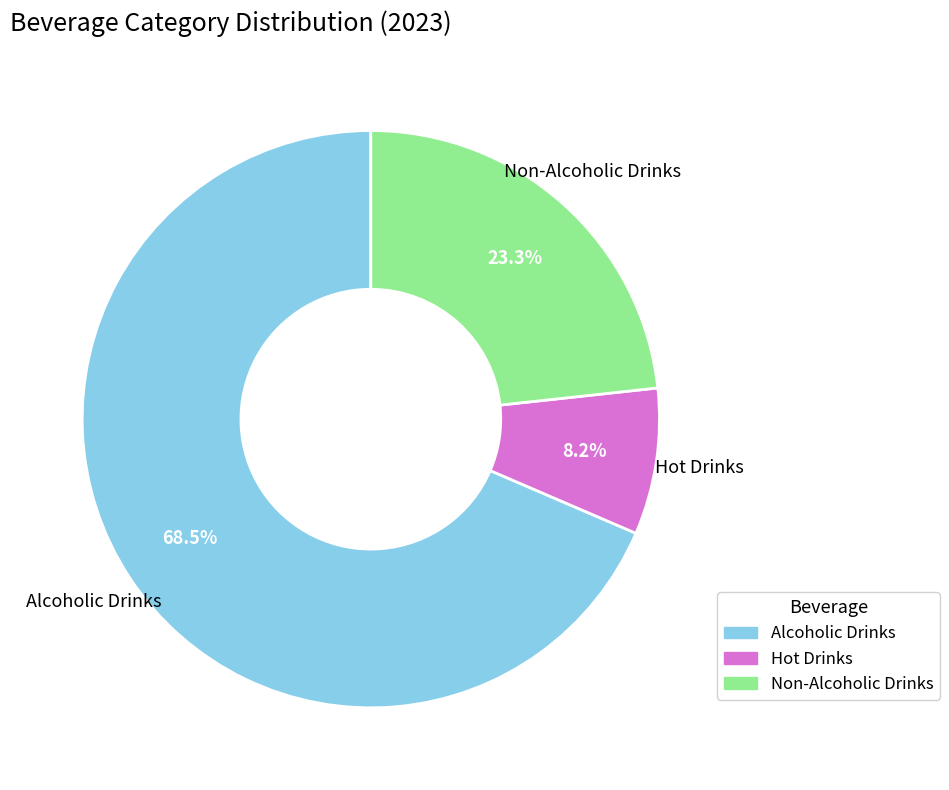

How many segments does this pie chart have?

3